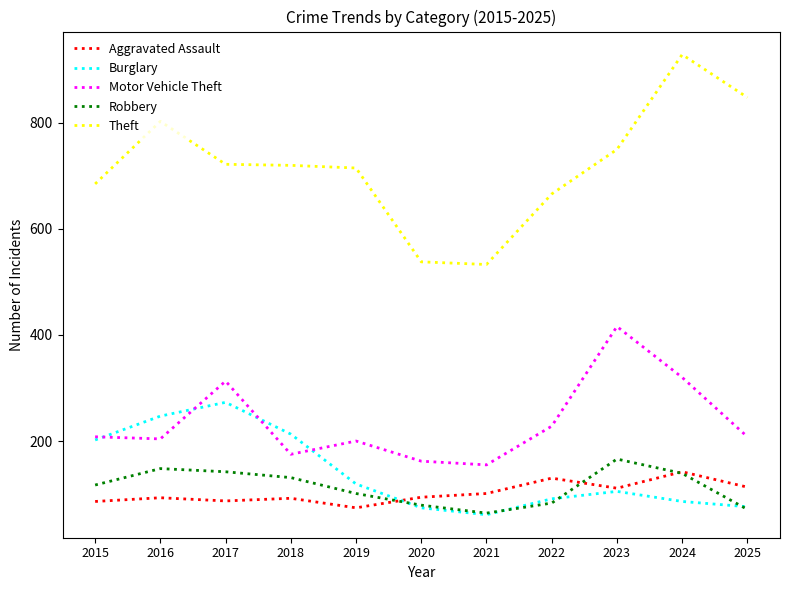

True or false: Aggravated Assault and Theft cross at least once.

False